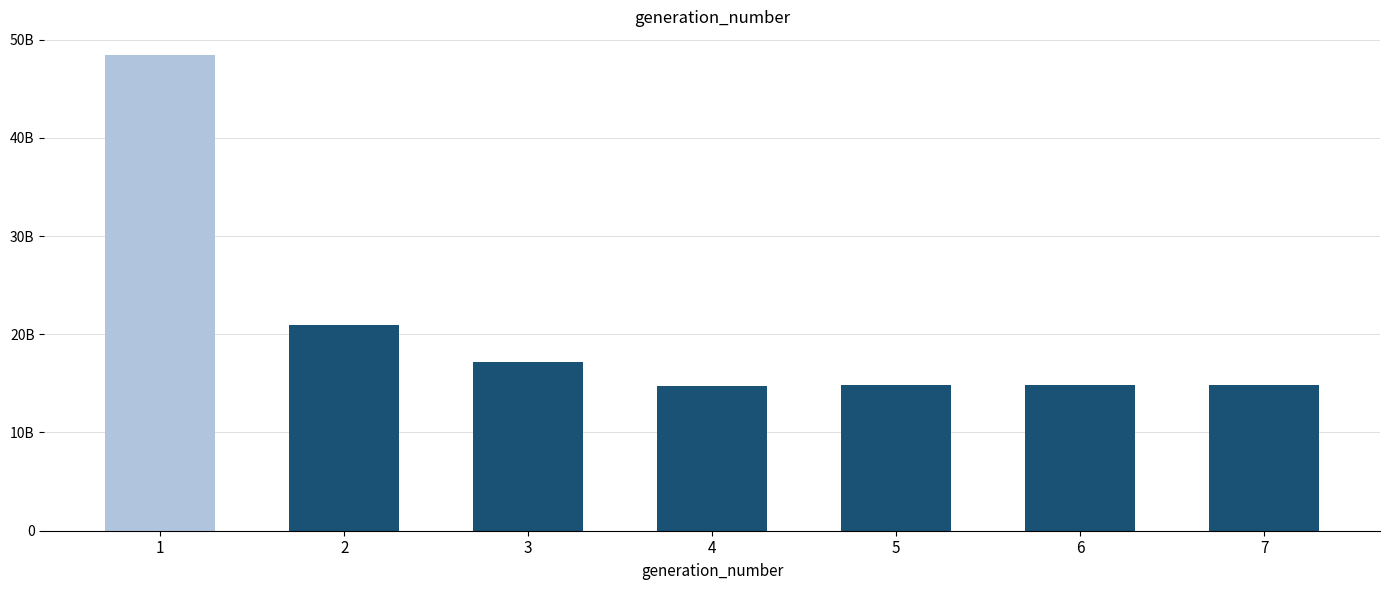

Where does the data first go above 14852108170?

1